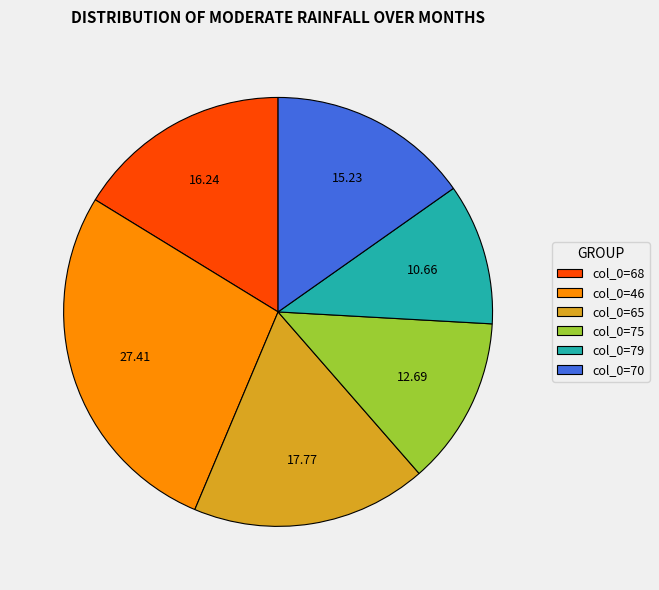

Does any single category account for the majority?

No